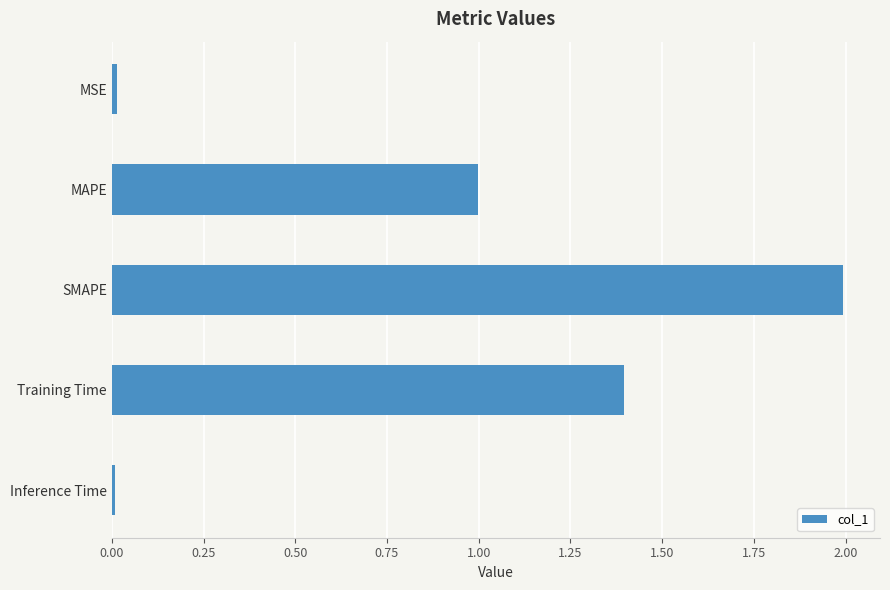

Which label corresponds to the largest value in the chart?

SMAPE